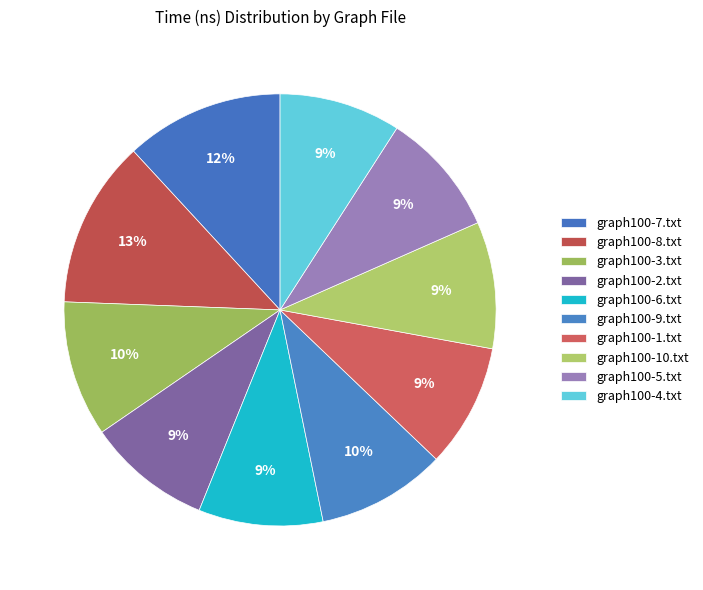

Count the number of slices in the pie.

10